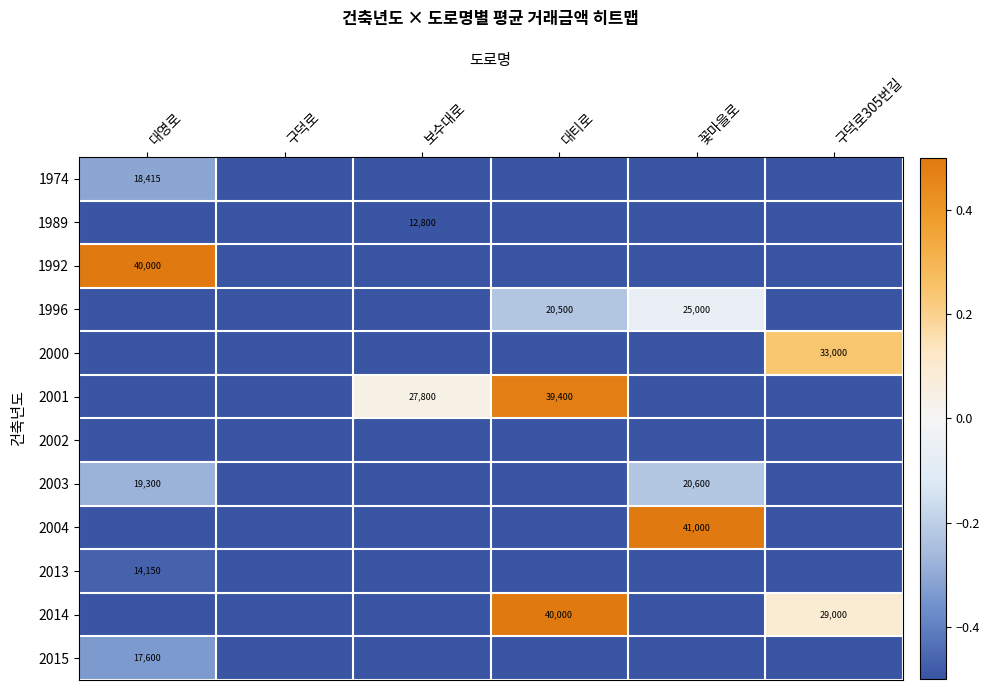

The value of 2013 at 대영로 is 14150.0. True or false?

True